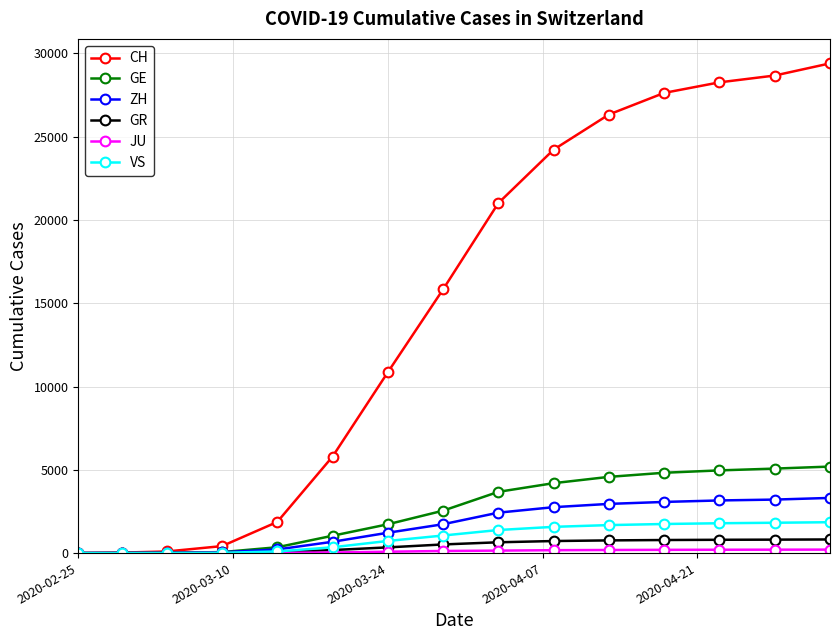

How many data points does each series have?

15